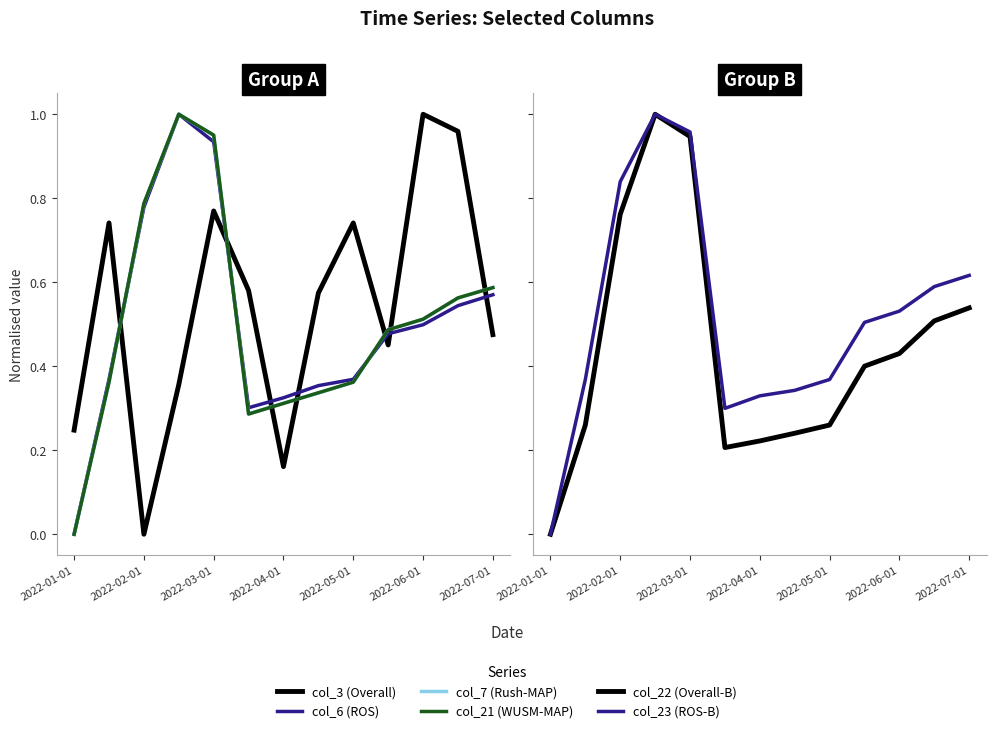

Between 2022-07-01 and 7, which series saw the biggest shift?

col_3 (Overall)